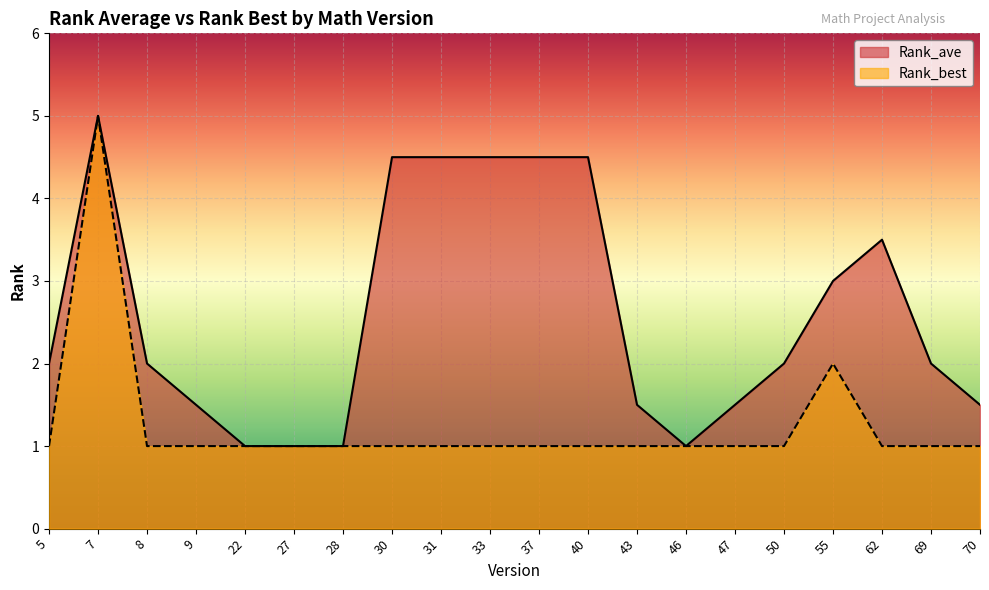

Which category has the lowest value across all series?

22